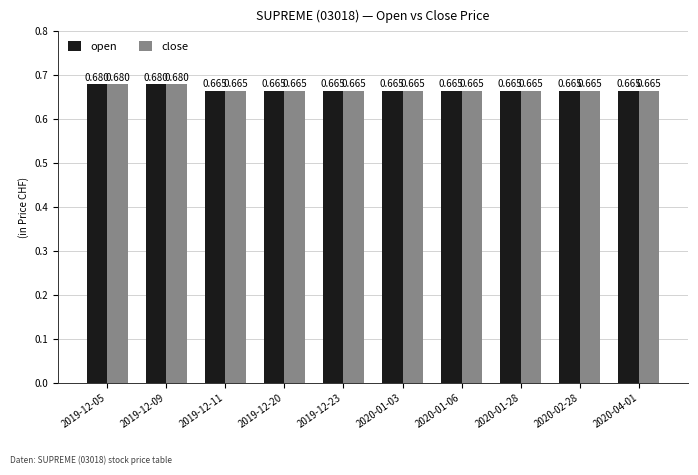

Is the value of open at 2019-12-09 greater than the value of close at 2019-12-20?

Yes